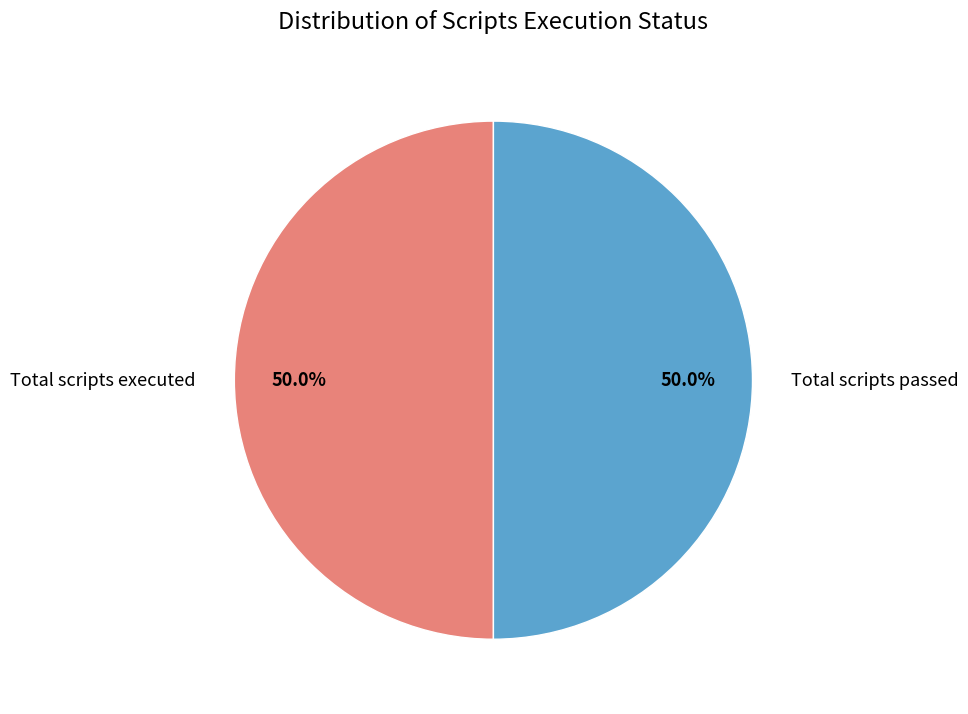

To the nearest percent, what portion does Total scripts passed represent?

50%